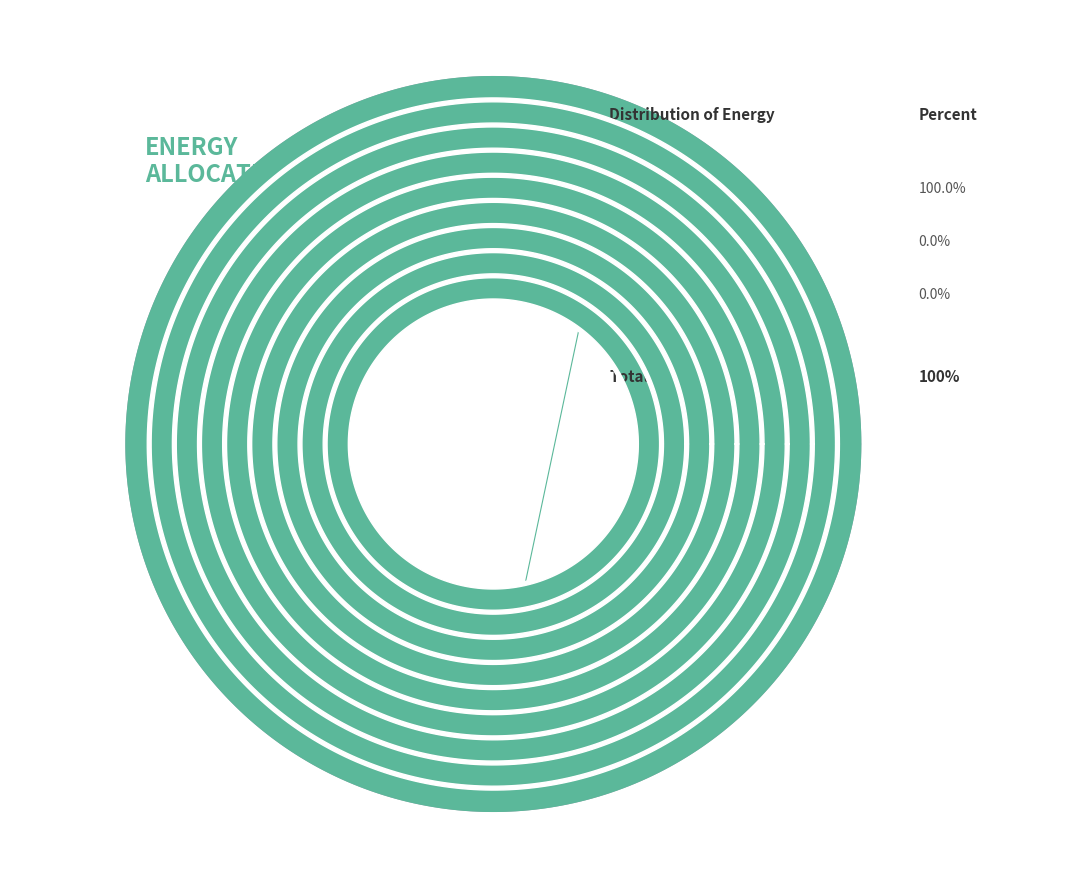

The Owned Batteries slice represents 0% of the pie. True or false?

True